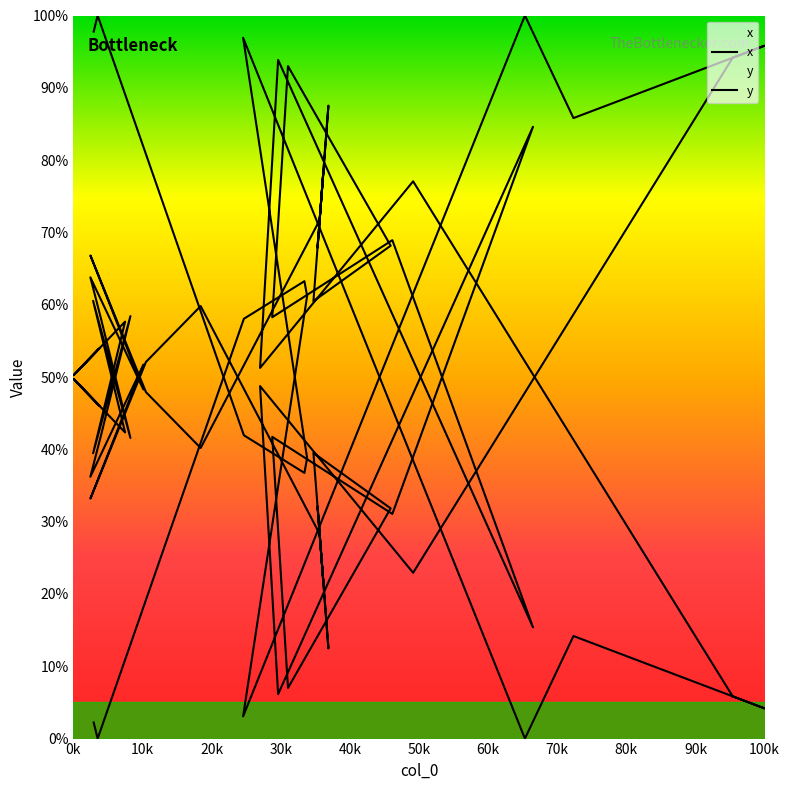

Which series has the largest total across all categories?

x